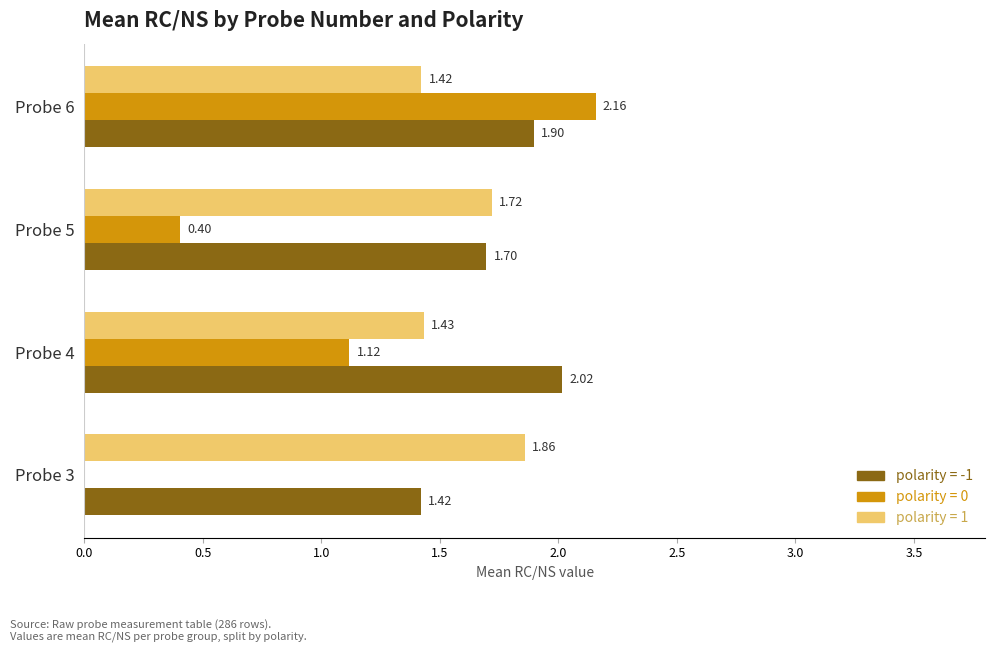

Which series has the largest range (max minus min)?

polarity = 0